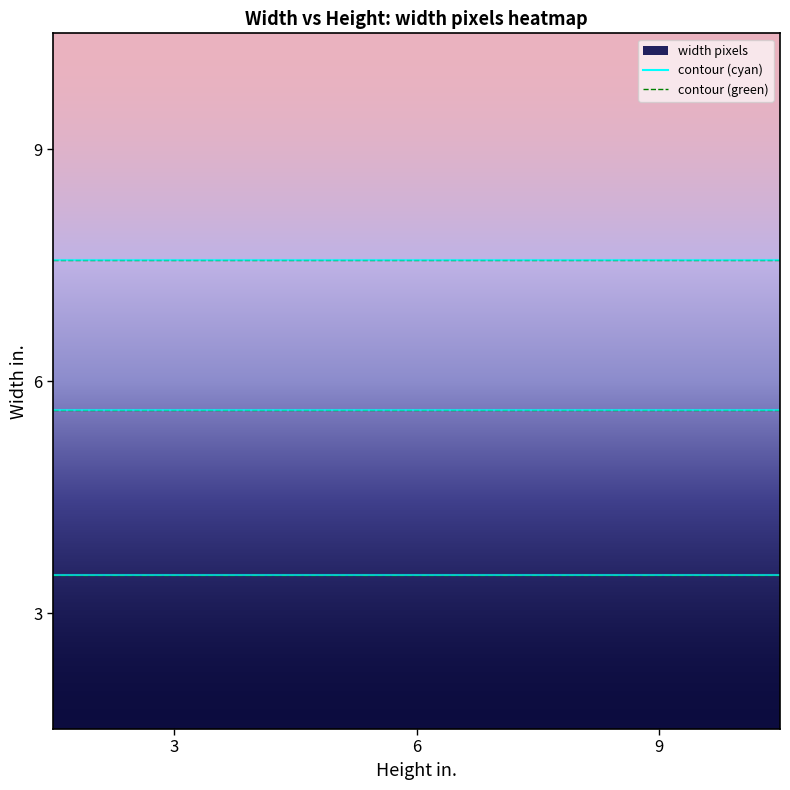

List the labels in order of 3 value, smallest first.

0, 1, 2